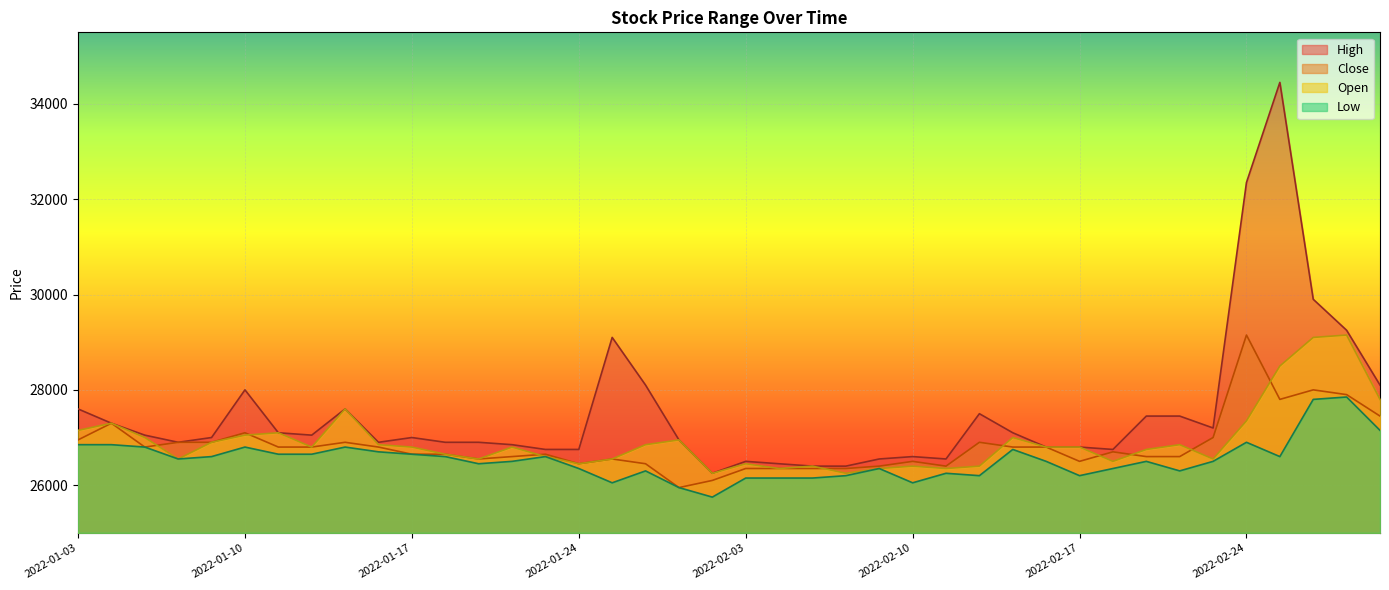

Reading left to right, transcribe all the data shown in this chart.

High: 2022-01-03=27600	2022-01-04=27300	2022-01-05=27050	2022-01-06=26900	2022-01-07=27000	2022-01-10=28000	2022-01-11=27100	2022-01-12=27050	2022-01-13=27600	2022-01-14=26900	2022-01-17=27000	2022-01-18=26900	2022-01-19=26900	2022-01-20=26850	2022-01-21=26750	2022-01-24=26750	2022-01-25=29100	2022-01-26=28100	2022-01-27=26950	2022-01-28=26250	2022-02-03=26500	2022-02-04=26450	2022-02-07=26400	2022-02-08=26400	2022-02-09=26550	2022-02-10=26600	2022-02-11=26550	2022-02-14=27500	2022-02-15=27100	2022-02-16=26800	2022-02-17=26800	2022-02-18=26750	2022-02-21=27450	2022-02-22=27450	2022-02-23=27200	2022-02-24=32350	2022-02-25=34450	2022-02-28=29900	2022-03-02=29250	2022-03-03=28100
Low: 2022-01-03=26850	2022-01-04=26850	2022-01-05=26800	2022-01-06=26550	2022-01-07=26600	2022-01-10=26800	2022-01-11=26650	2022-01-12=26650	2022-01-13=26800	2022-01-14=26700	2022-01-17=26650	2022-01-18=26600	2022-01-19=26450	2022-01-20=26500	2022-01-21=26600	2022-01-24=26350	2022-01-25=26050	2022-01-26=26300	2022-01-27=25950	2022-01-28=25750	2022-02-03=26150	2022-02-04=26150	2022-02-07=26150	2022-02-08=26200	2022-02-09=26350	2022-02-10=26050	2022-02-11=26250	2022-02-14=26200	2022-02-15=26750	2022-02-16=26500	2022-02-17=26200	2022-02-18=26350	2022-02-21=26500	2022-02-22=26300	2022-02-23=26500	2022-02-24=26900	2022-02-25=26600	2022-02-28=27800	2022-03-02=27850	2022-03-03=27150
Close: 2022-01-03=26950	2022-01-04=27300	2022-01-05=26800	2022-01-06=26900	2022-01-07=26900	2022-01-10=27100	2022-01-11=26800	2022-01-12=26800	2022-01-13=26900	2022-01-14=26800	2022-01-17=26650	2022-01-18=26650	2022-01-19=26550	2022-01-20=26600	2022-01-21=26650	2022-01-24=26450	2022-01-25=26550	2022-01-26=26450	2022-01-27=25950	2022-01-28=26100	2022-02-03=26350	2022-02-04=26350	2022-02-07=26350	2022-02-08=26350	2022-02-09=26400	2022-02-10=26500	2022-02-11=26400	2022-02-14=26900	2022-02-15=26800	2022-02-16=26800	2022-02-17=26500	2022-02-18=26700	2022-02-21=26600	2022-02-22=26600	2022-02-23=27000	2022-02-24=29150	2022-02-25=27800	2022-02-28=28000	2022-03-02=27900	2022-03-03=27450
Open: 2022-01-03=27150	2022-01-04=27300	2022-01-05=27000	2022-01-06=26550	2022-01-07=26900	2022-01-10=27050	2022-01-11=27100	2022-01-12=26800	2022-01-13=27600	2022-01-14=26850	2022-01-17=26800	2022-01-18=26650	2022-01-19=26550	2022-01-20=26800	2022-01-21=26600	2022-01-24=26450	2022-01-25=26550	2022-01-26=26850	2022-01-27=26950	2022-01-28=26250	2022-02-03=26450	2022-02-04=26350	2022-02-07=26400	2022-02-08=26250	2022-02-09=26350	2022-02-10=26400	2022-02-11=26350	2022-02-14=26400	2022-02-15=27000	2022-02-16=26800	2022-02-17=26800	2022-02-18=26500	2022-02-21=26750	2022-02-22=26850	2022-02-23=26550	2022-02-24=27350	2022-02-25=28500	2022-02-28=29100	2022-03-02=29150	2022-03-03=27800